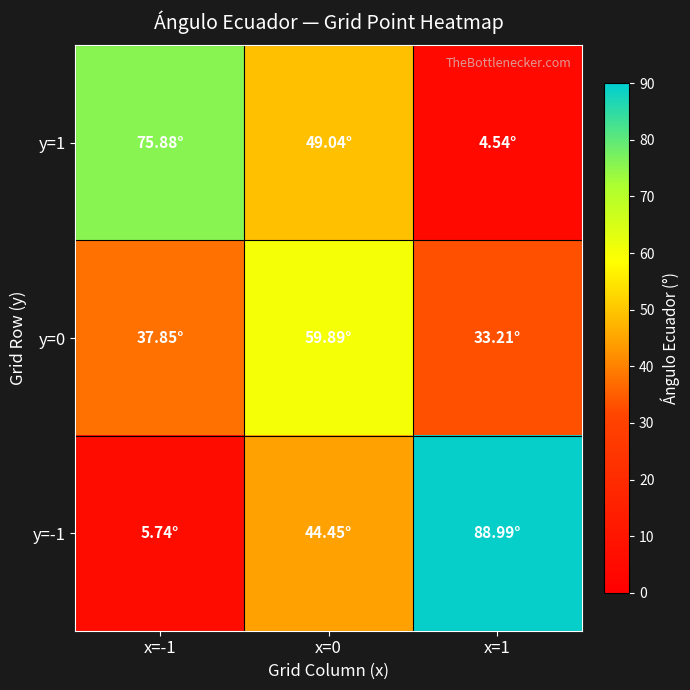

Reading right to left, list all the values displayed in this chart.

y=1: x=1=4.5	x=0=49.0	x=-1=75.9
y=0: x=1=33.2	x=0=59.9	x=-1=37.9
y=-1: x=1=89.0	x=0=44.5	x=-1=5.7